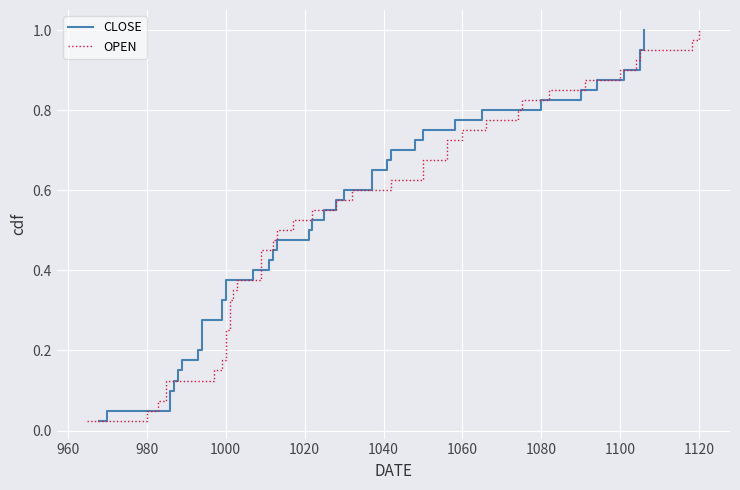

True or false: CLOSE has more than 1 interior local peaks.

False